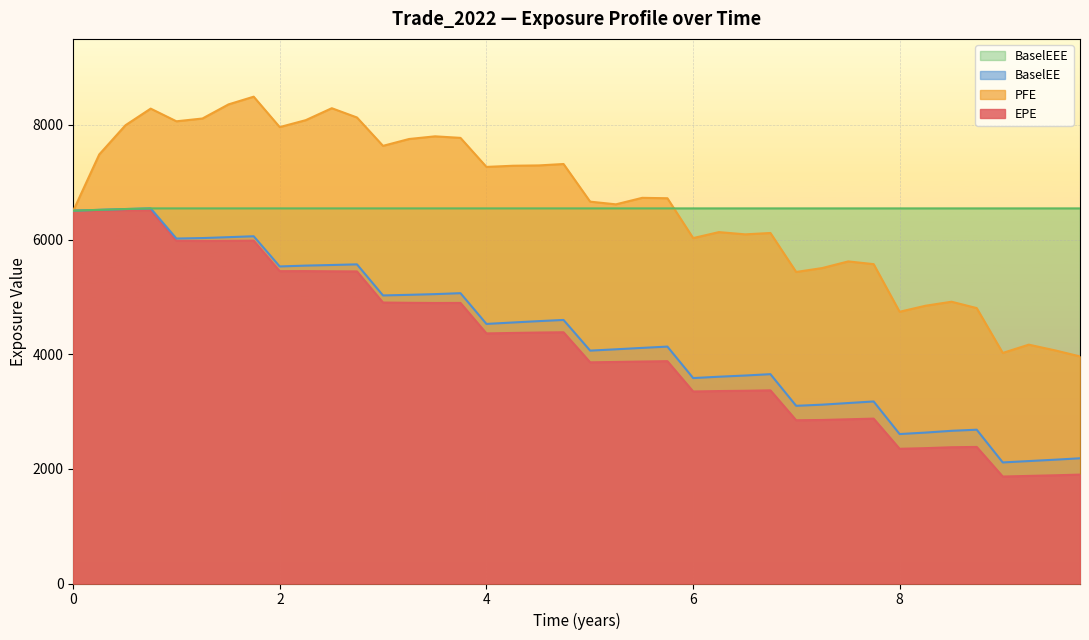

What is the value of the EPE point at the 13th from the left?

4901.0